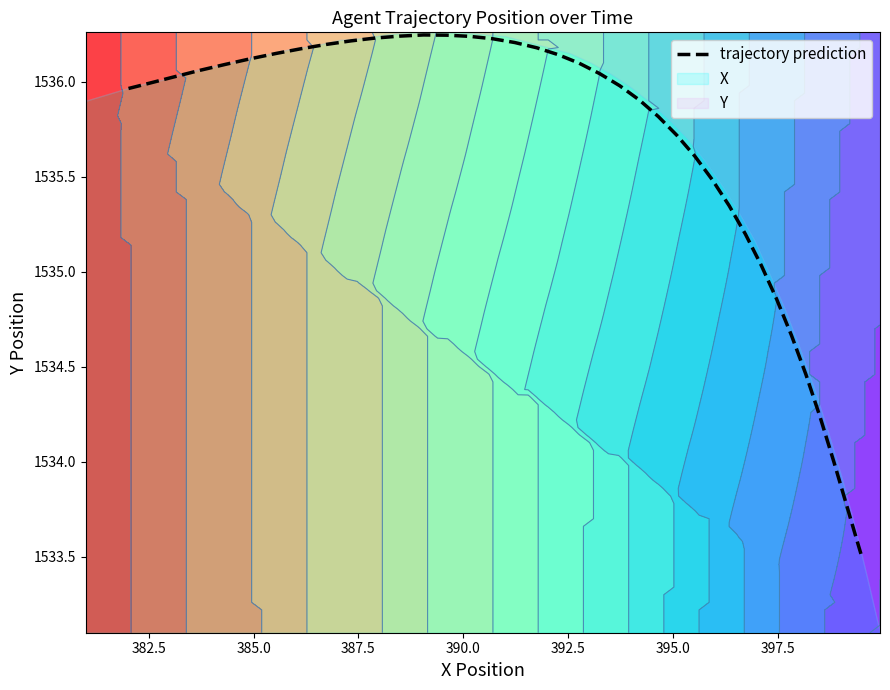

Is it true that the value at 32 is 2680.6?

False